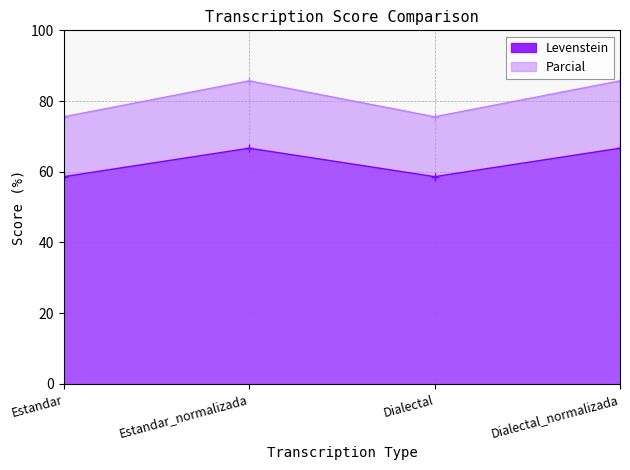

Rank the series by their average value, from lowest to highest.

Levenstein, Parcial